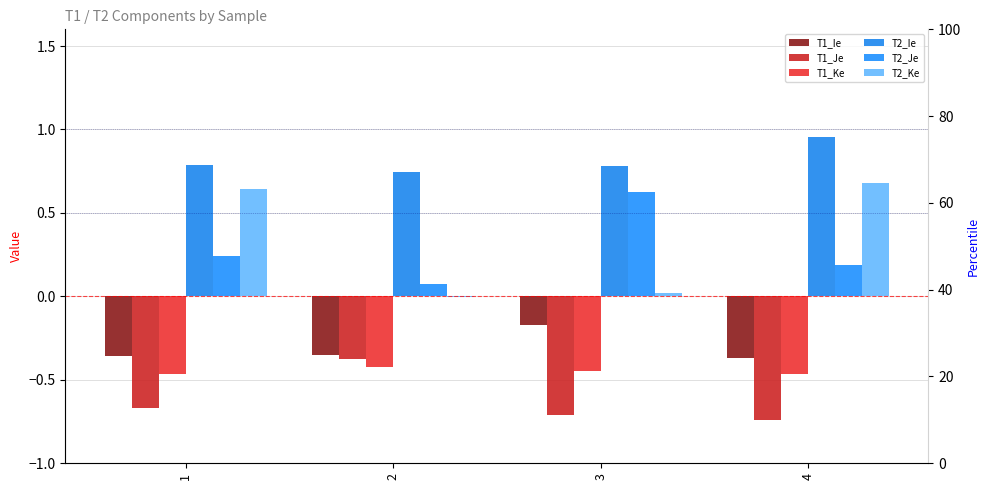

What is the value of the T1_Ke bar at the 2nd from the left?

-0.4